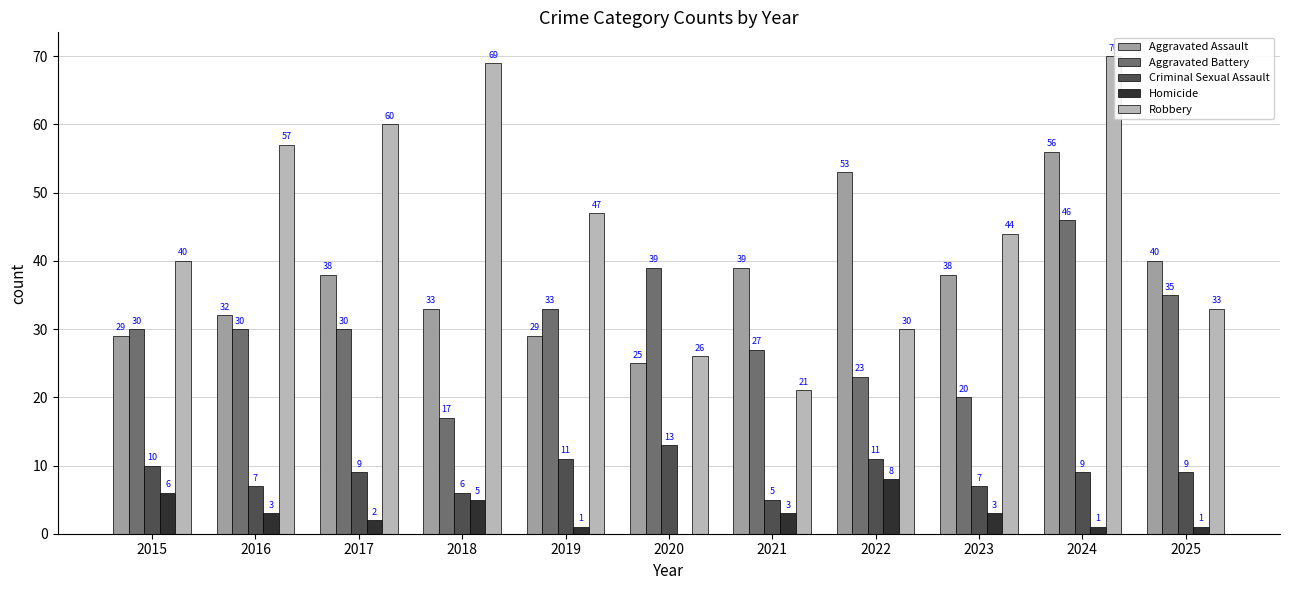

Between 2018 and 2019, which series saw the biggest shift?

Robbery